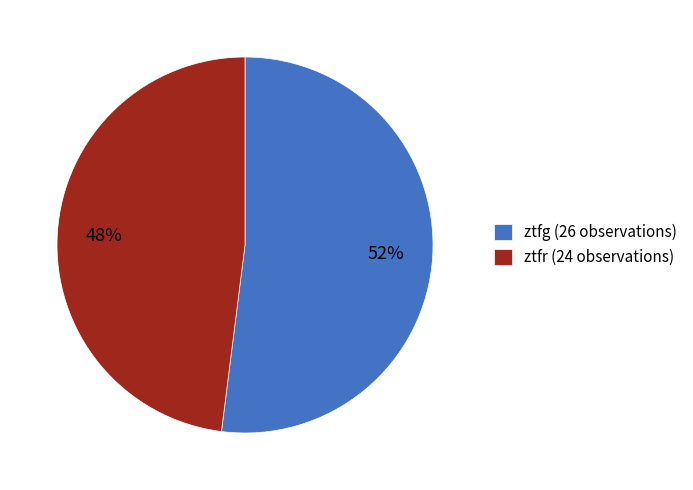

Which slice is the smallest?

ztfr